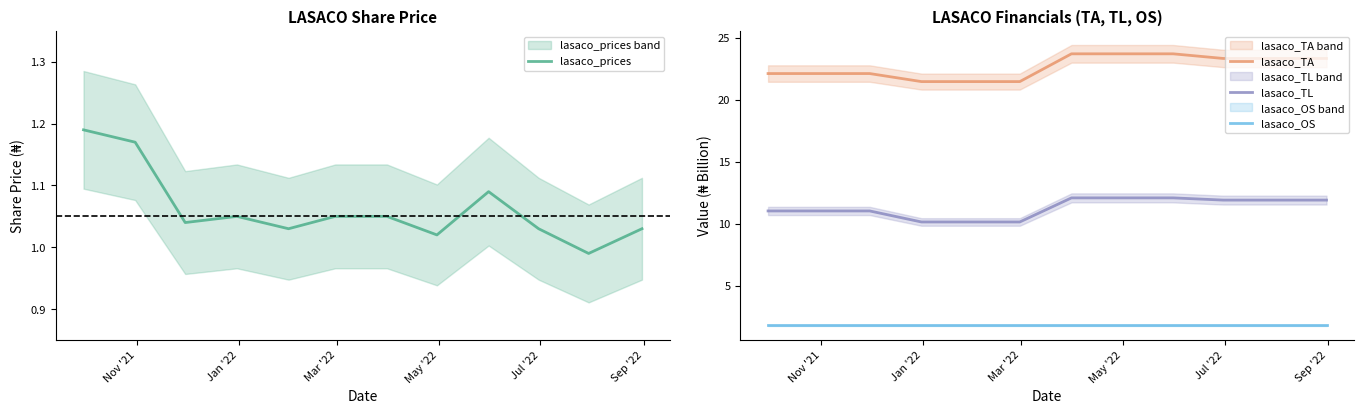

True or false: lasaco_TA and lasaco_OS cross at least once.

False